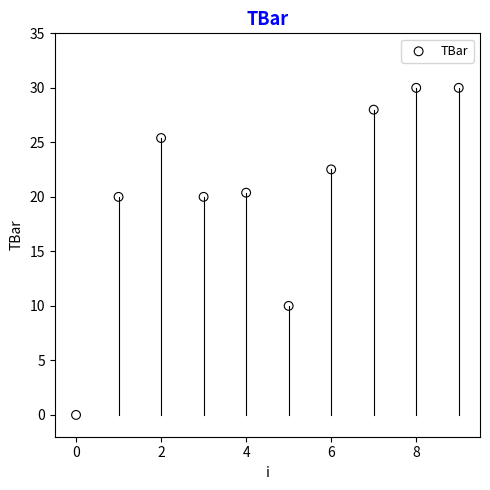

What is the average Y value?

20.6